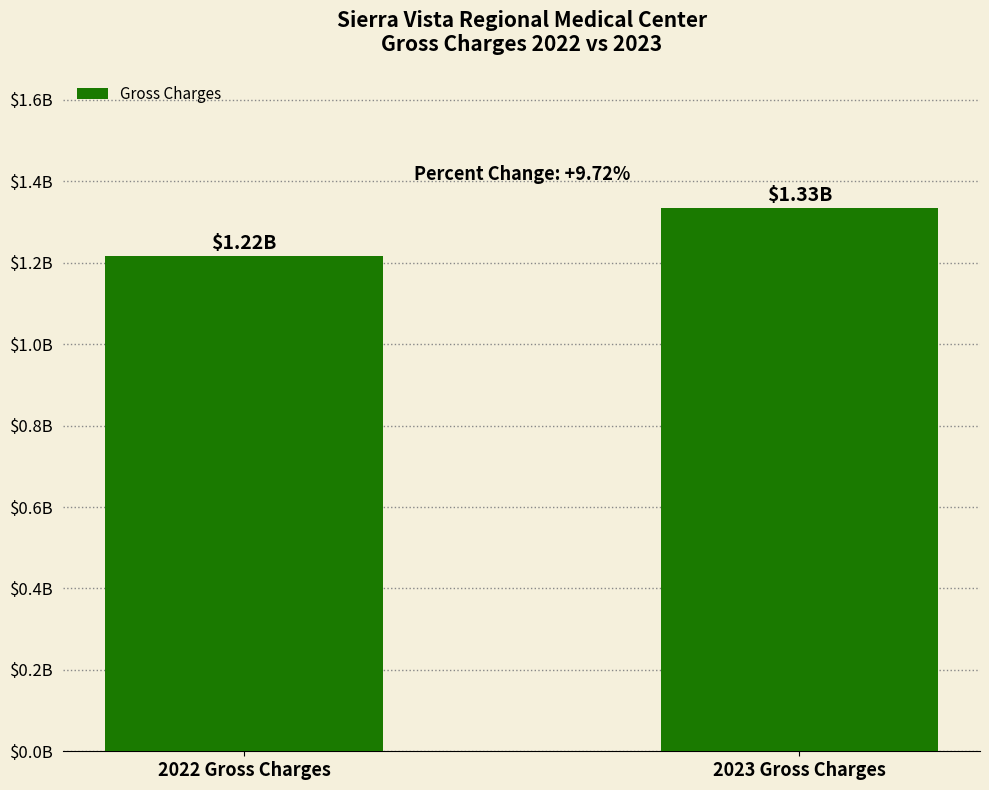

Reading left to right, list all the values displayed in this chart.

2022 Gross Charges=1216118683.1	2023 Gross Charges=1334346181.0